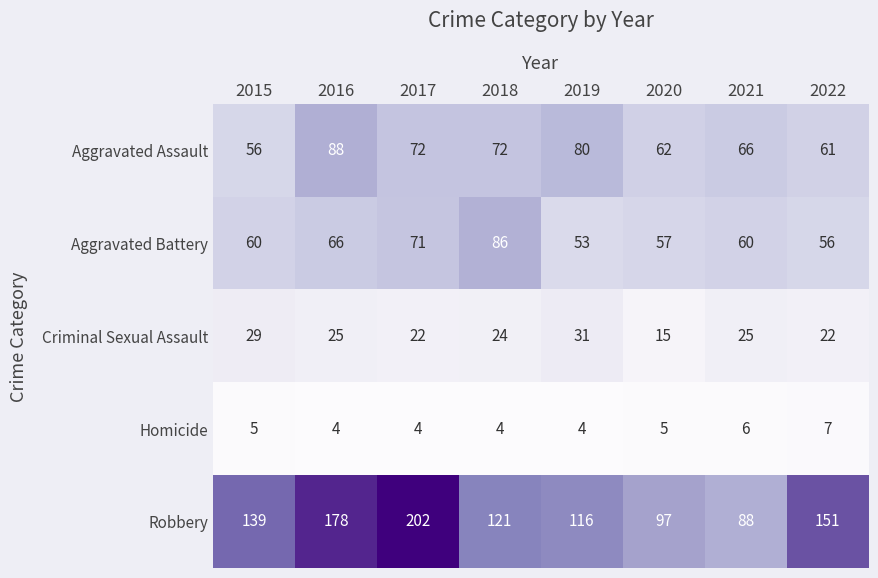

What is the maximum value for Robbery?

202